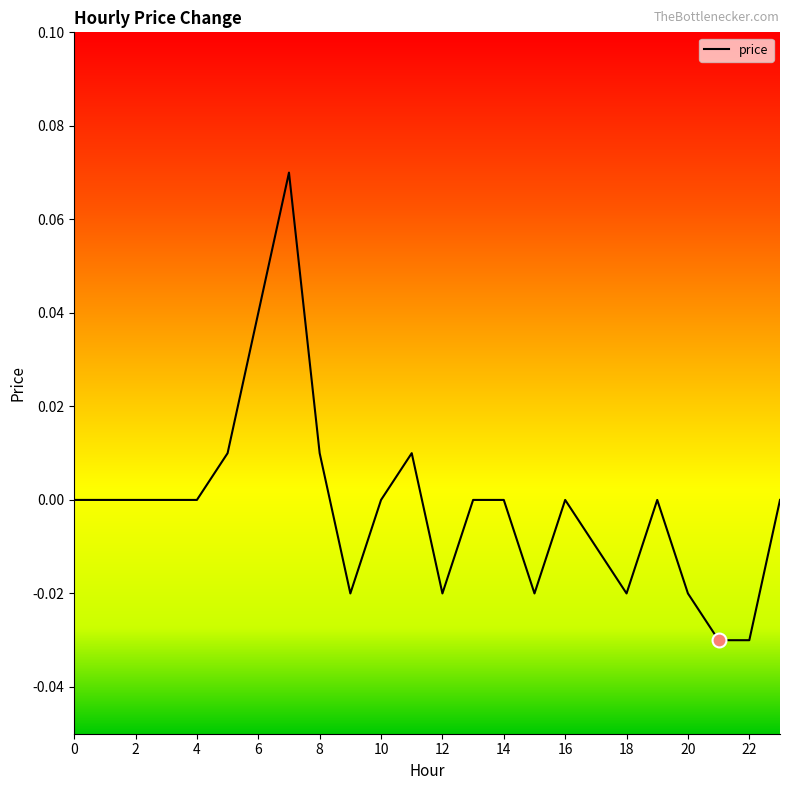

Does the chart display data point markers on the line(s)?

No